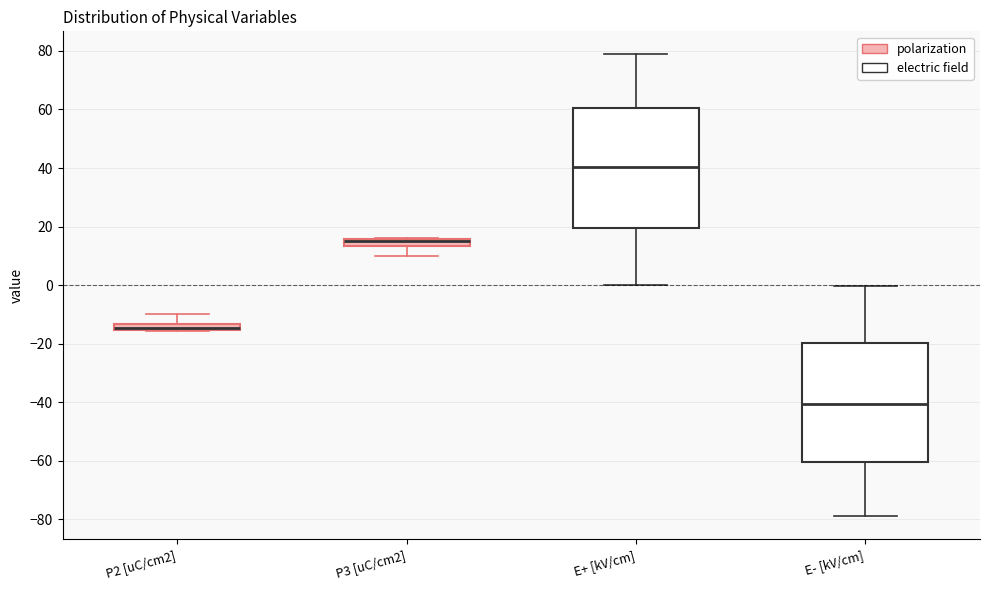

Where is the lower edge of the box for E+ [kV/cm] on the y-axis? The values are not printed on the chart, so give them approximately, as read against the axis.

20